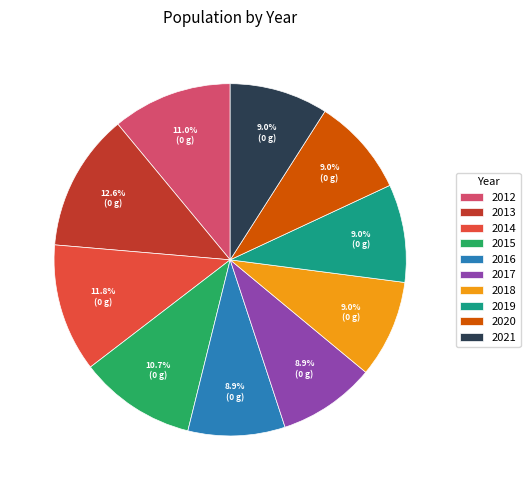

What percentage is NOT represented by 2021?

91.0%